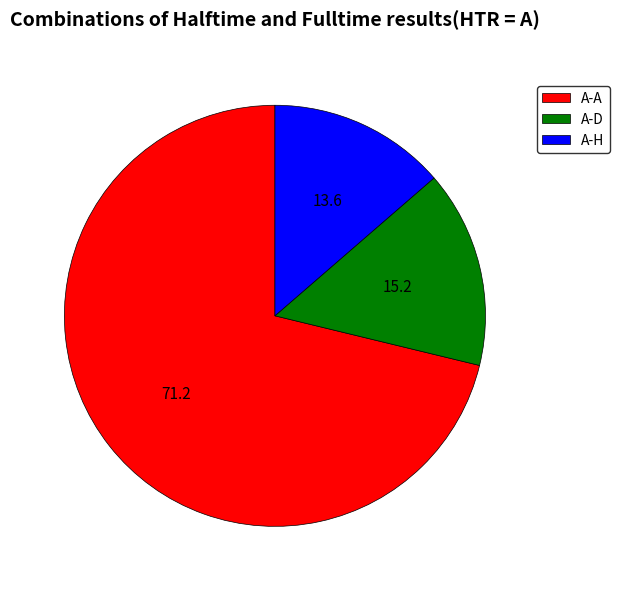

Which has a higher value, A-H or A-A?

A-A